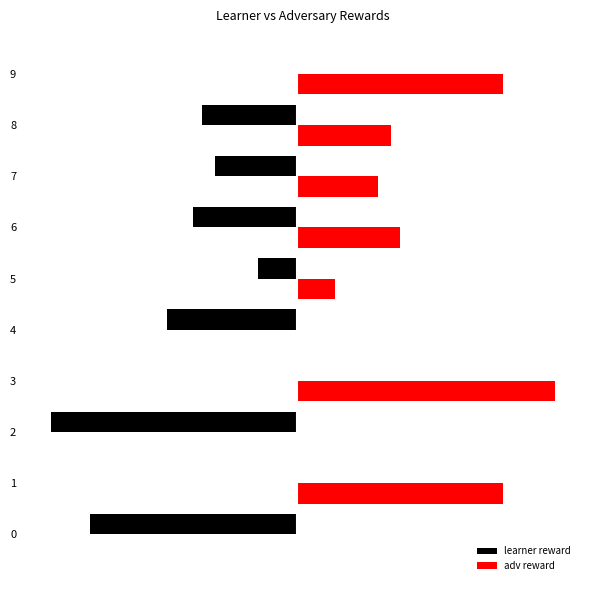

Read the learner reward value at 8.

-22